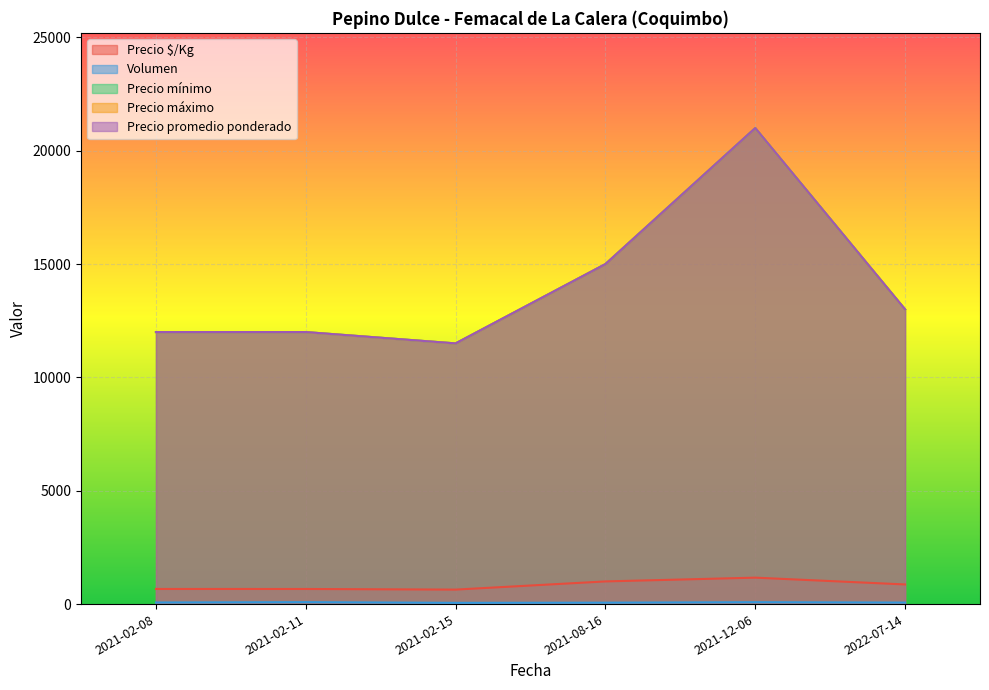

How many lines are shown in the chart?

5